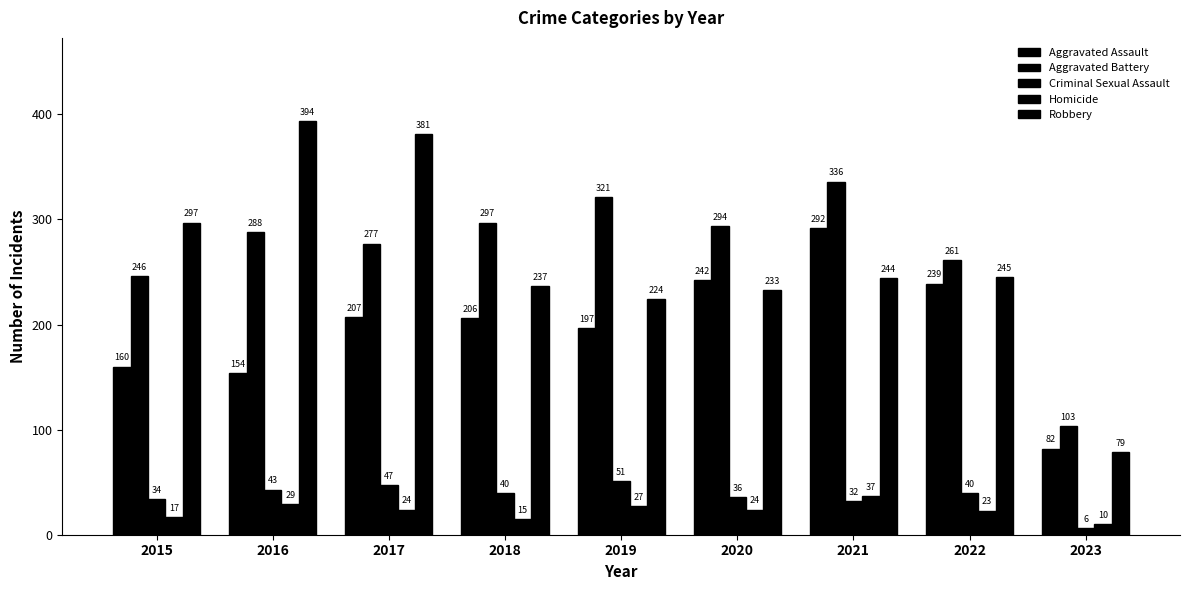

At which label does Aggravated Battery reach its peak?

2021